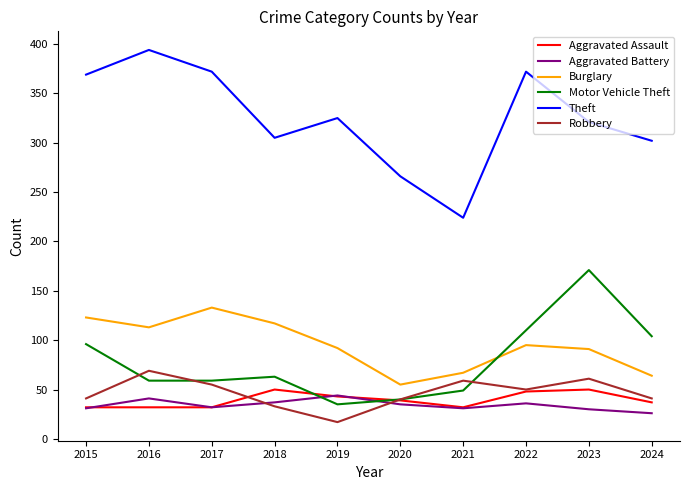

What is the sum of the Burglary values at 2017 and 2024?

197